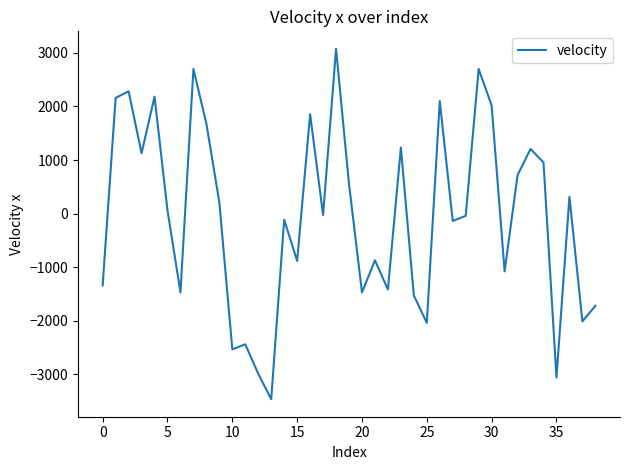

What is the minimum value shown in the chart?

-3465.5